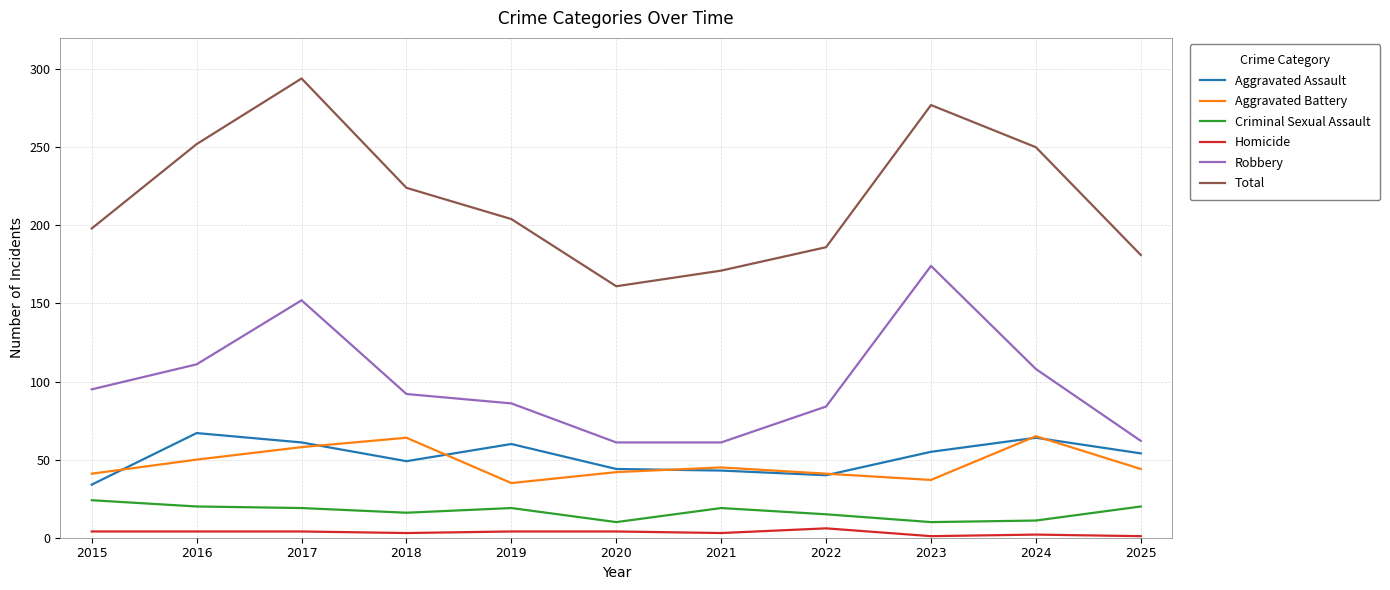

Which series has the largest total across all categories?

Total